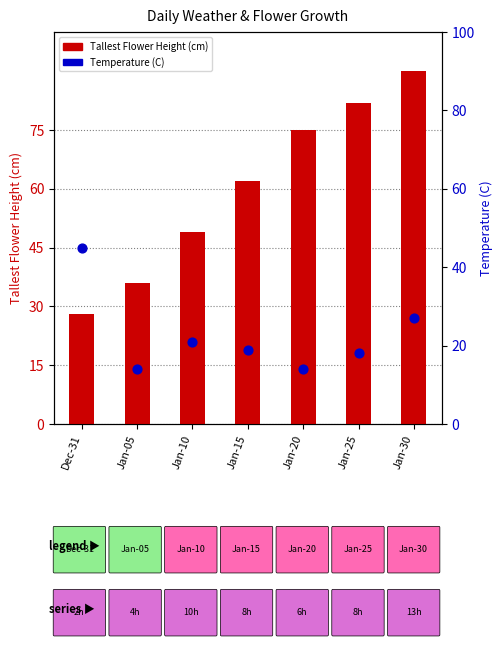

At how many categories does at least one series exceed 41?

6